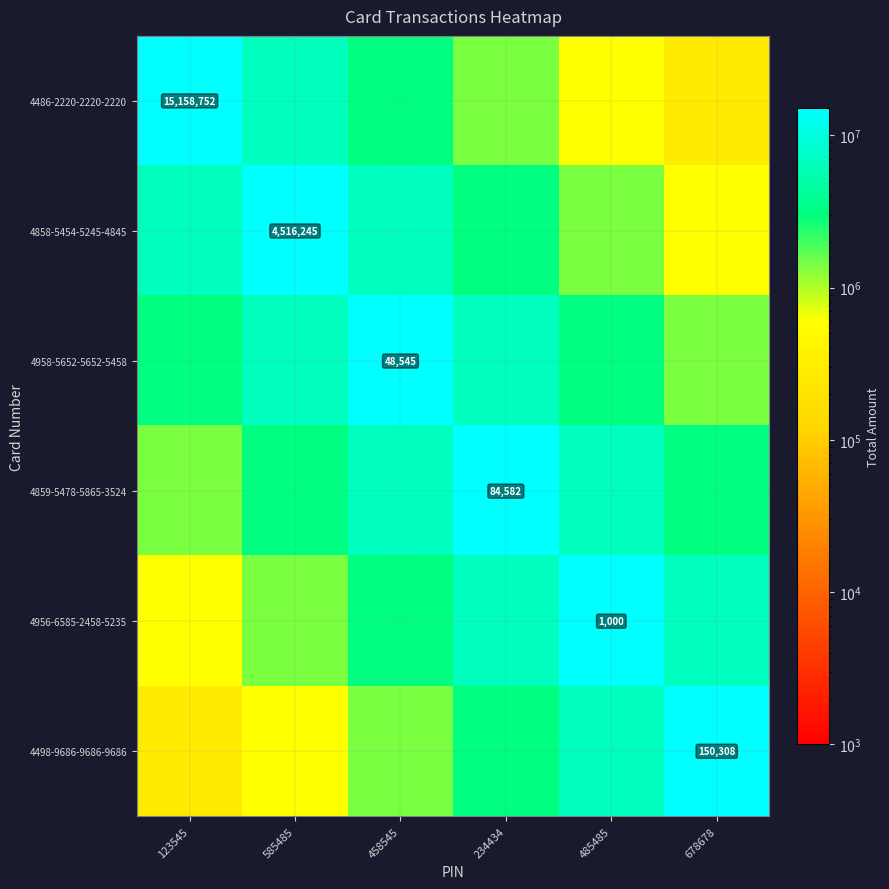

What is the minimum value for 4486-2220-2220-2220?

277642.2